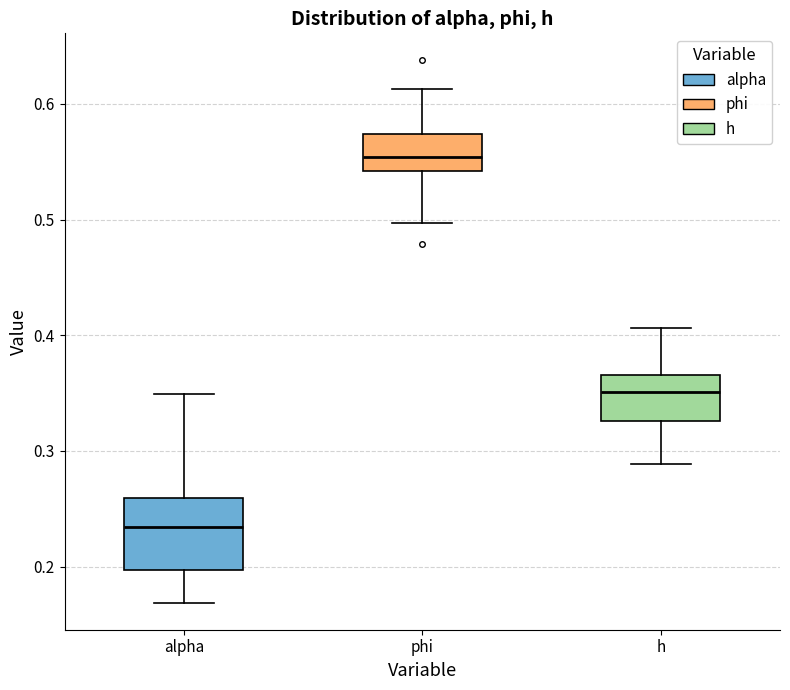

Which box has the highest median line?

phi